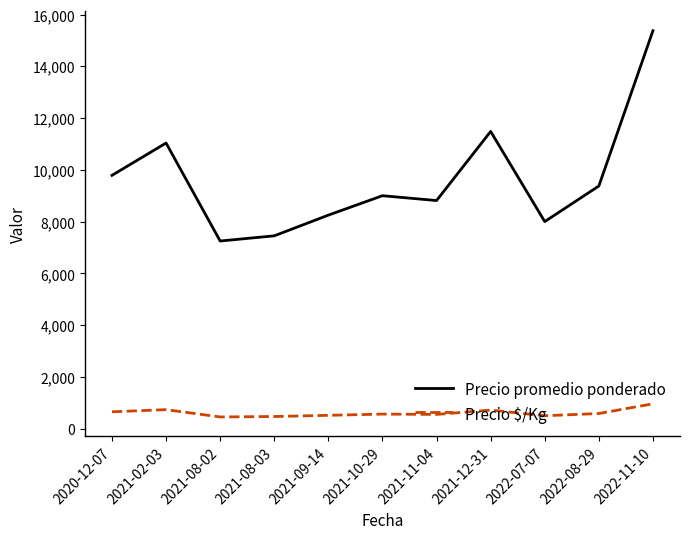

What are all the series names shown in the legend?

Precio promedio ponderado, Precio $/Kg